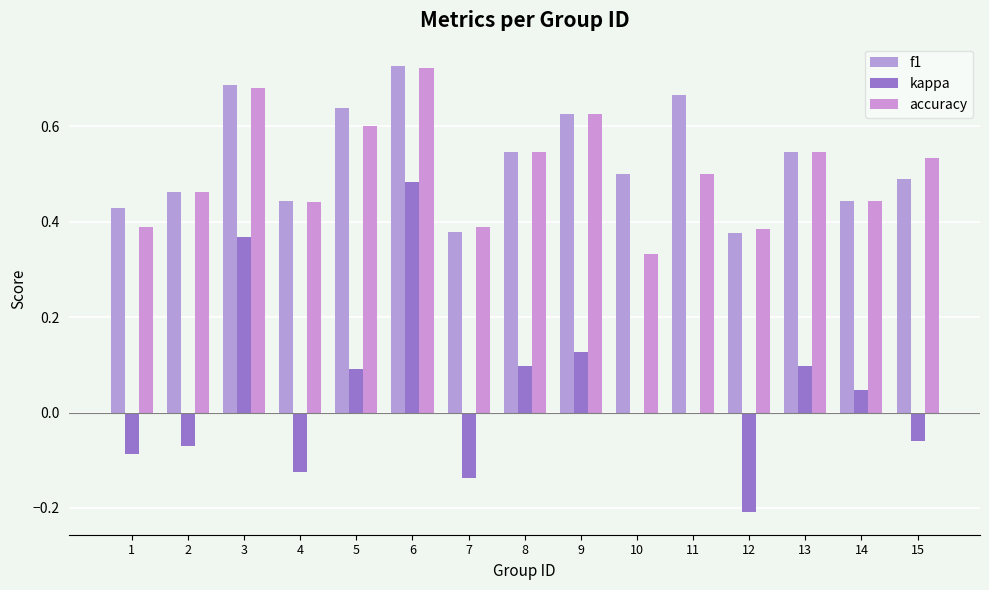

Reading left to right, extract all data points from this chart.

f1: 0.4	0.5	0.7	0.4	0.6	0.7	0.4	0.5	0.6	0.5	0.7	0.4	0.5	0.4	0.5
kappa: -0.1	-0.1	0.4	-0.1	0.1	0.5	-0.1	0.1	0.1	0.0	0.0	-0.2	0.1	0.0	-0.1
accuracy: 0.4	0.5	0.7	0.4	0.6	0.7	0.4	0.5	0.6	0.3	0.5	0.4	0.5	0.4	0.5